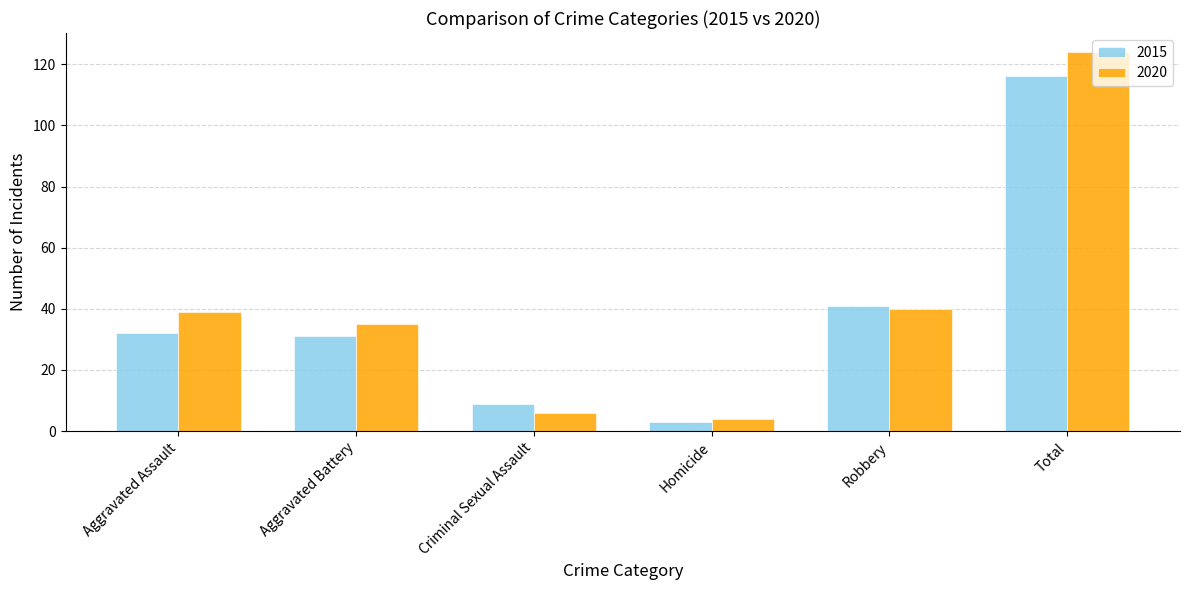

How many values in the 2020 series are below 39?

3